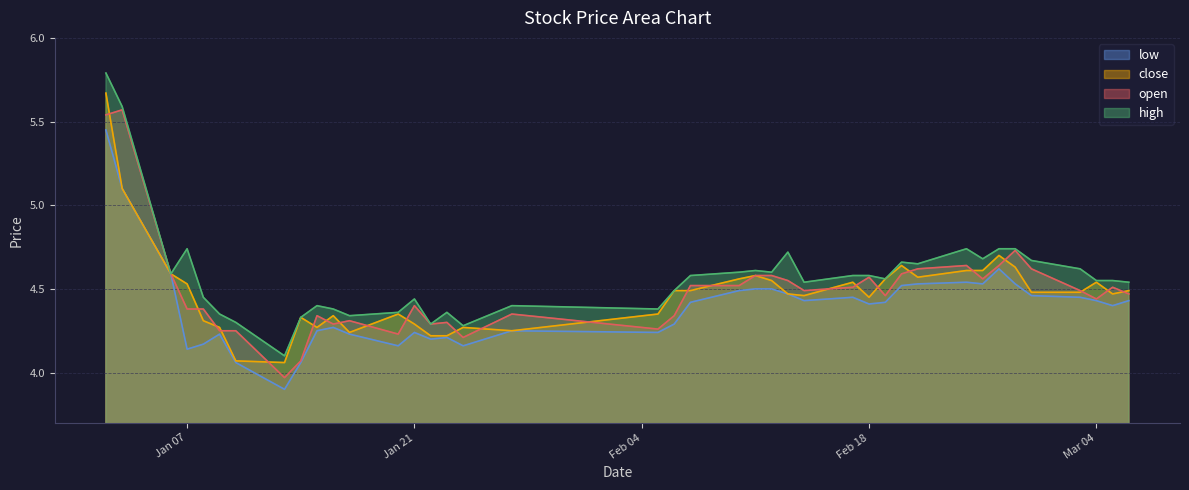

The value of close at 2025-03-05 is 4.5. True or false?

True